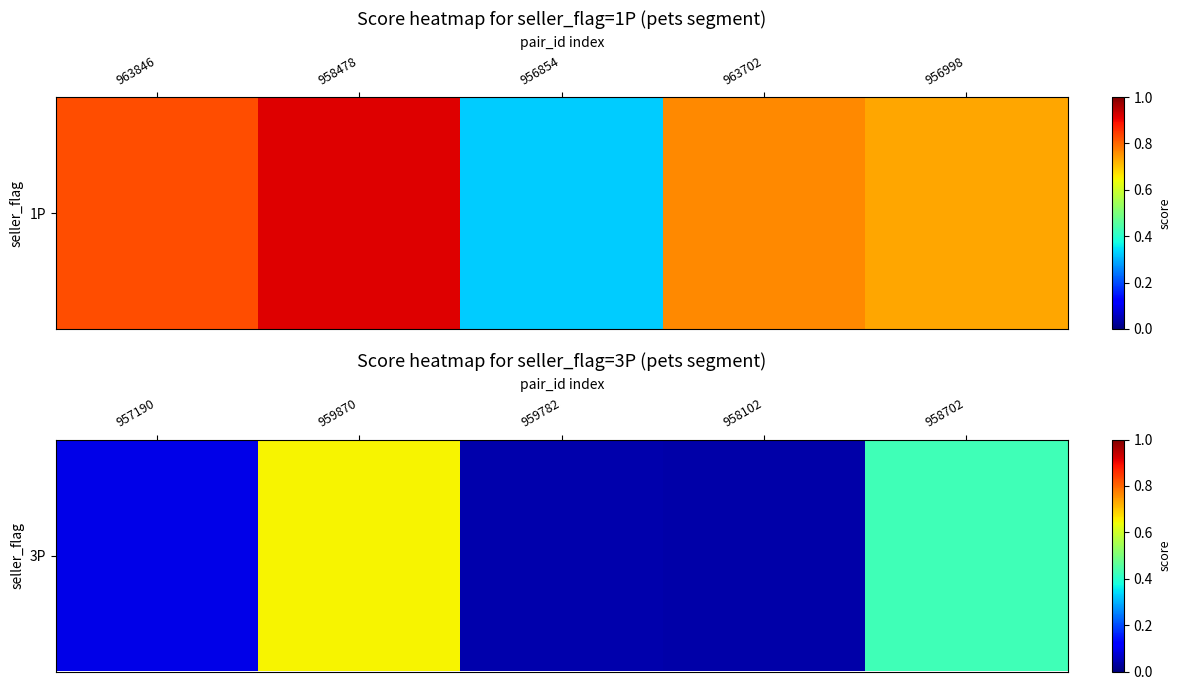

Which has a higher value, 957190 or 958102?

957190